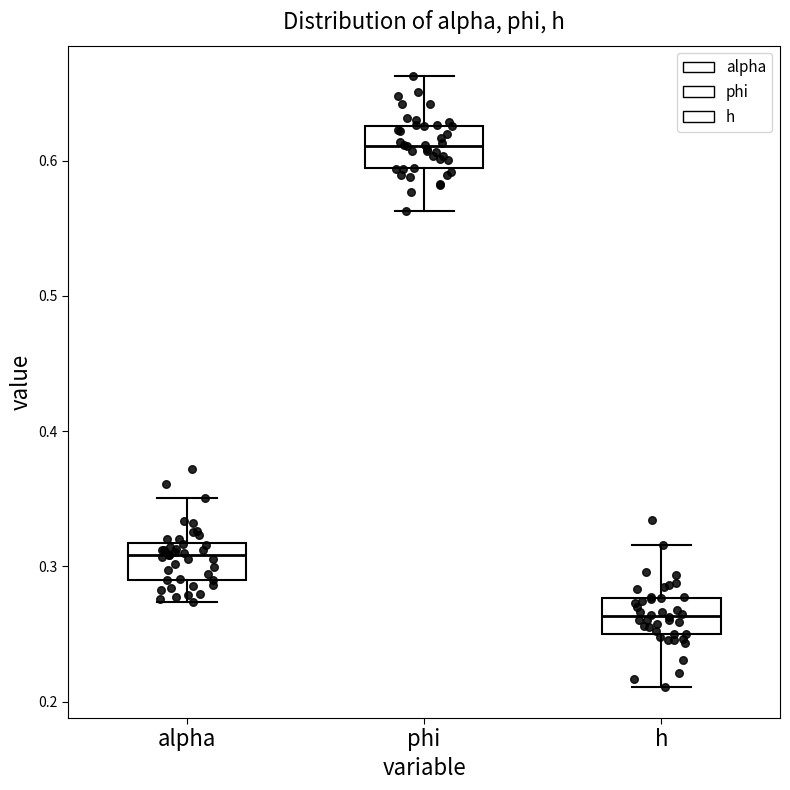

Which box has the highest median line?

phi